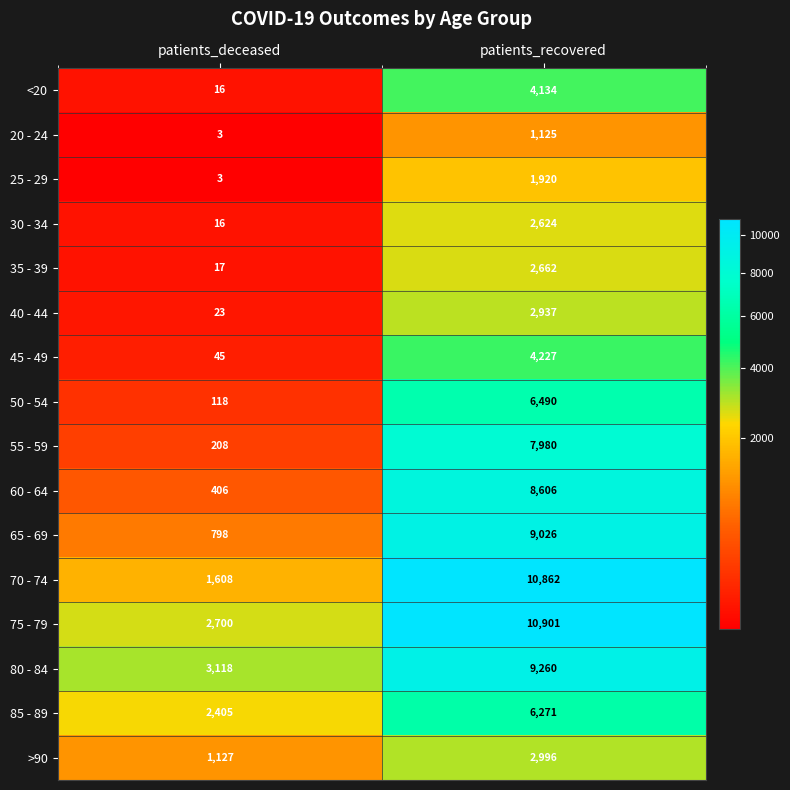

The value of 20 - 24 at patients_recovered is 1125. True or false?

True